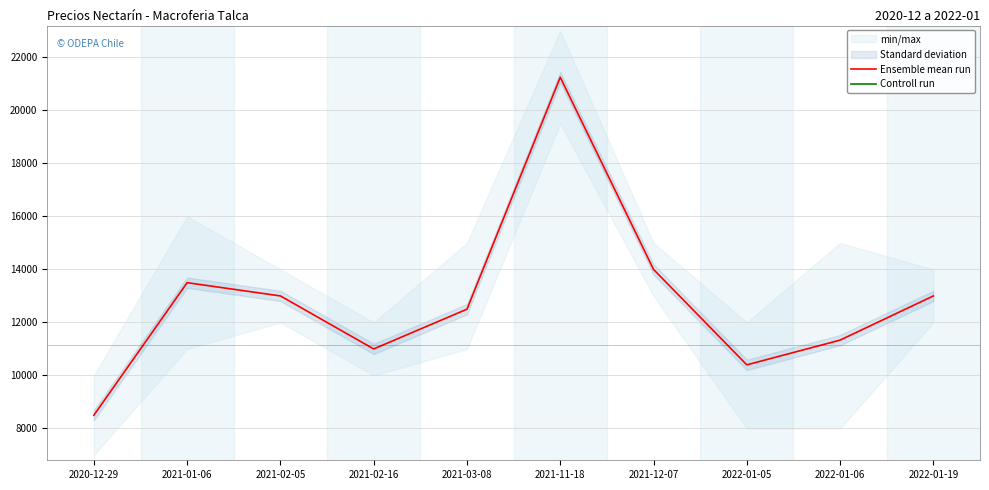

True or false: Ensemble mean run and Controll run cross at least once.

False